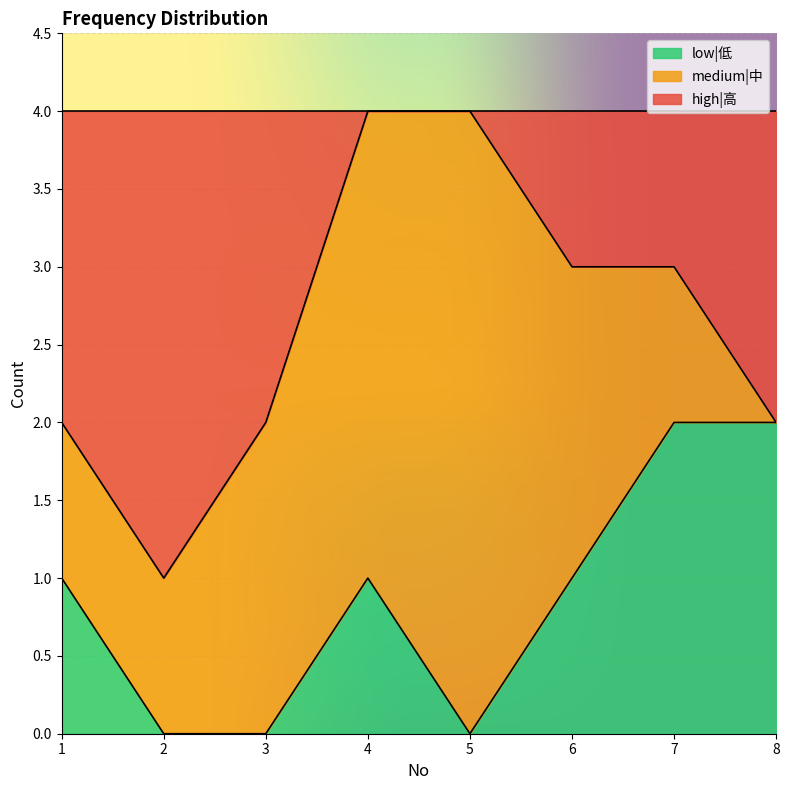

True or false: low|低 has a value of 0 at 2.

True